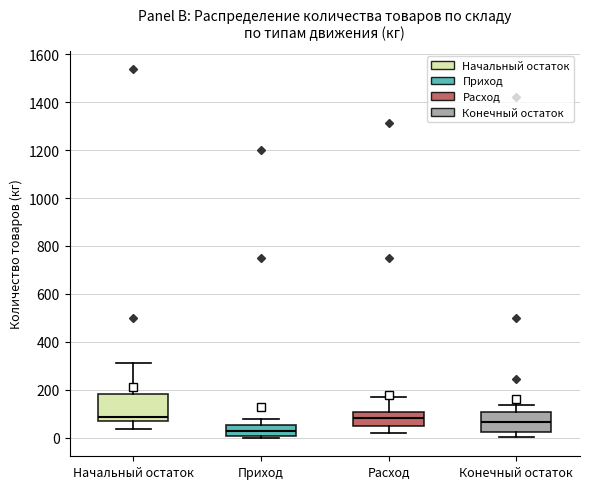

Reading left to right, transcribe this box plot: for each box, give where its median line is, the range the box spans, and where its two whiskers end, as read against the y-axis. The values are not printed on the chart, so give them approximately, as read against the axis.

Начальный остаток: median 80, box 60 to 180, whiskers 40 to 320
Приход: median 20, box 0 to 60, whiskers 0 (just below the box's lower edge) to 80
Расход: median 80, box 40 to 100, whiskers 20 to 180
Конечный остаток: median 60, box 20 to 100, whiskers 0 to 140